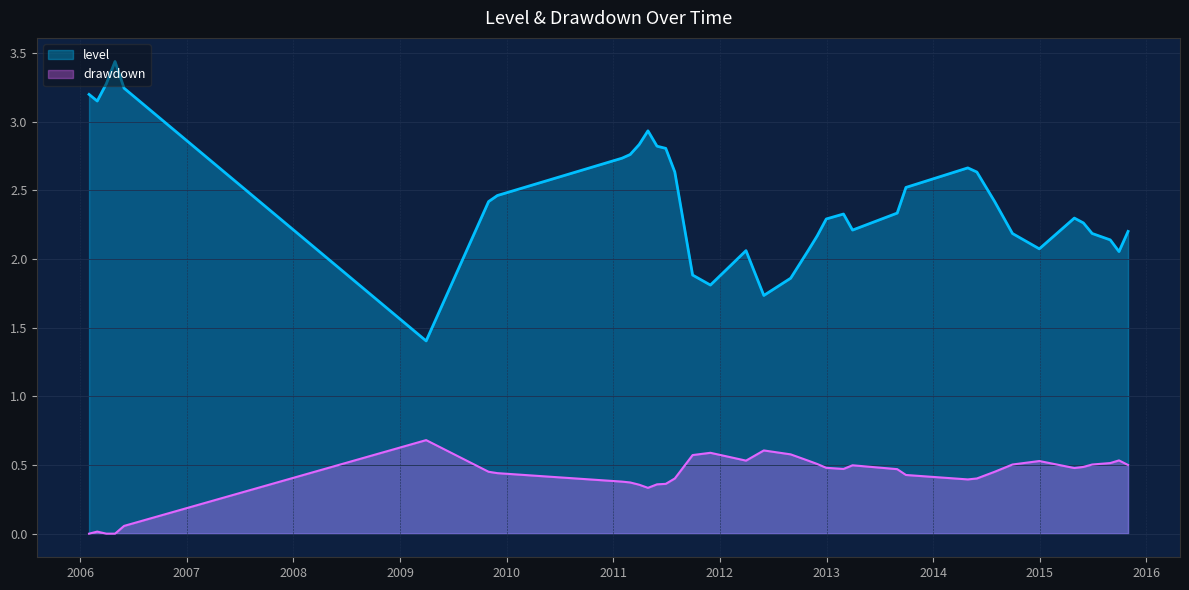

At 2014-09-30, list the series in order from largest to smallest.

level, drawdown